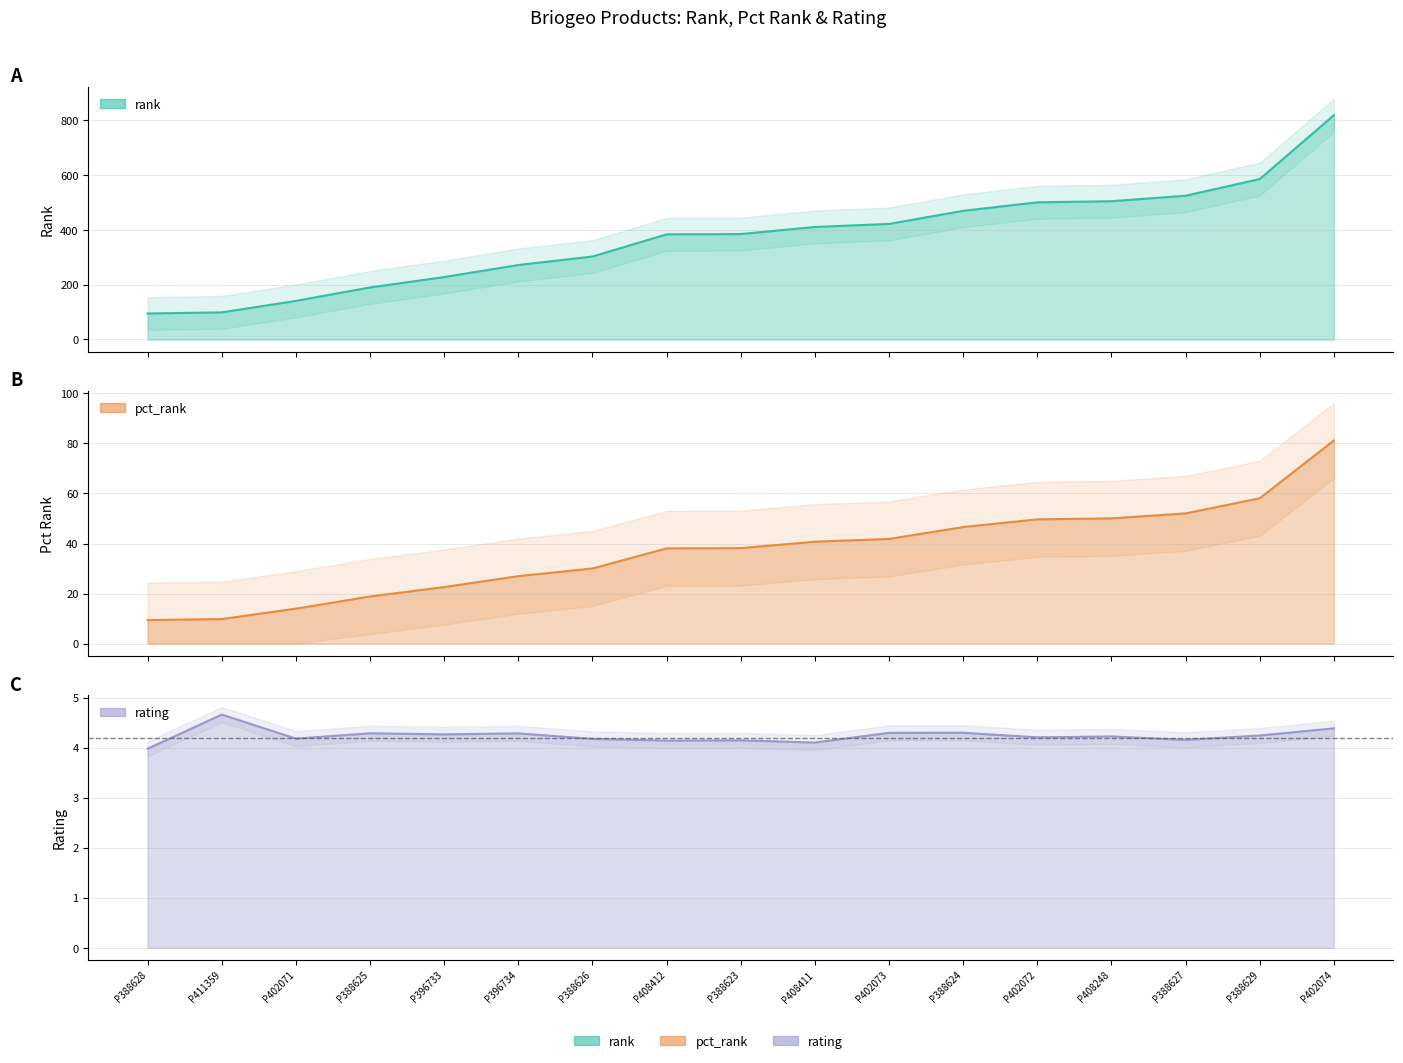

Rank the categories by rating value from highest to lowest.

P411359, P402074, P388624, P402073, P388625, P396734, P396733, P388629, P408248, P402072, P402071, P388626, P388627, P388623, P408412, P408411, P388628